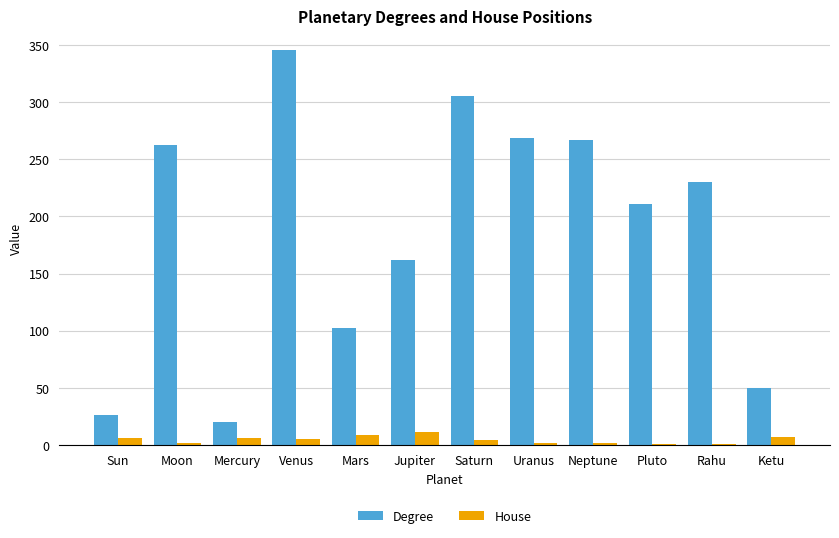

Is it true that House equals 6.0 at Sun?

True